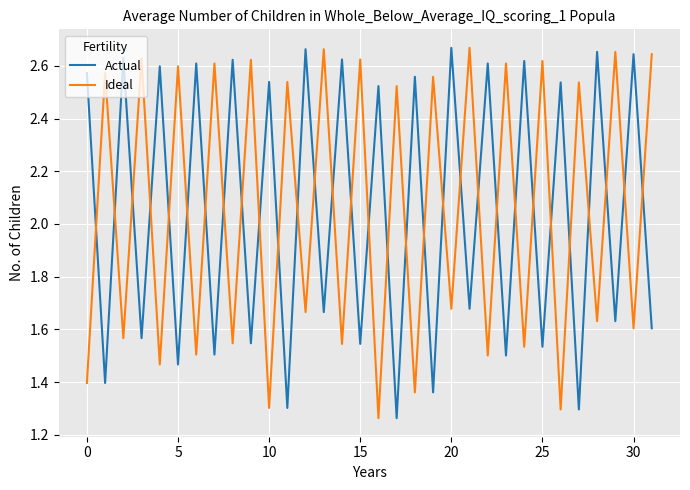

True or false: Actual and Ideal cross at least once.

True